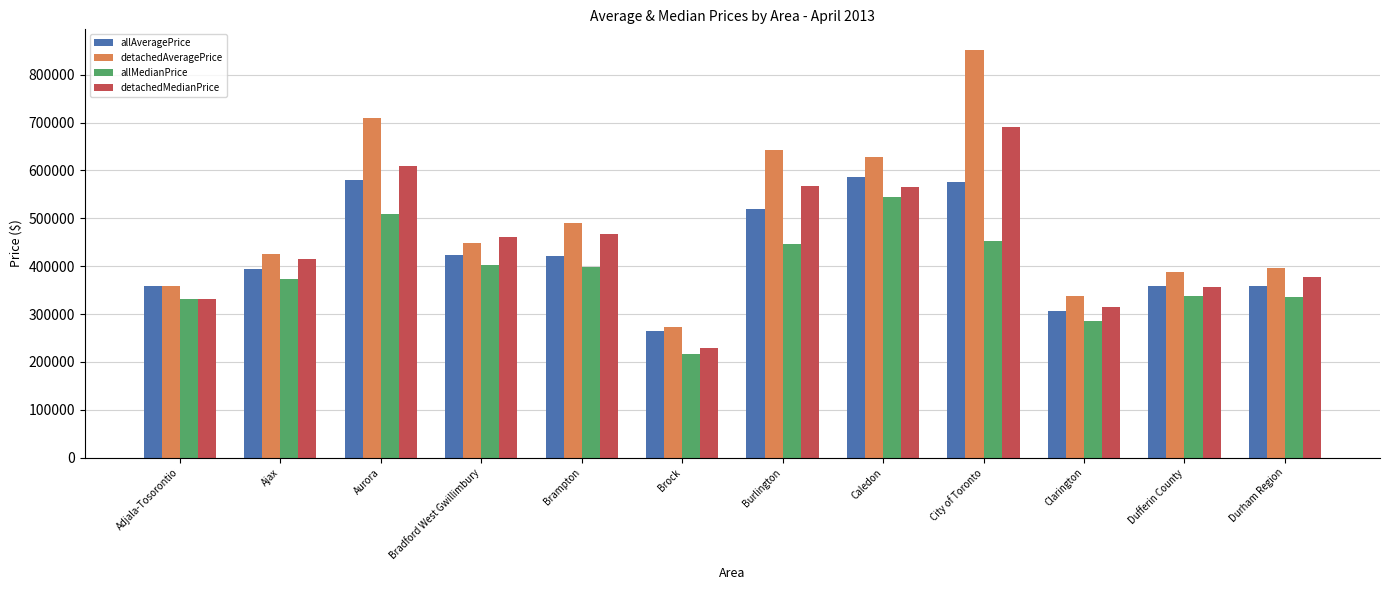

Are the bars horizontal?

No